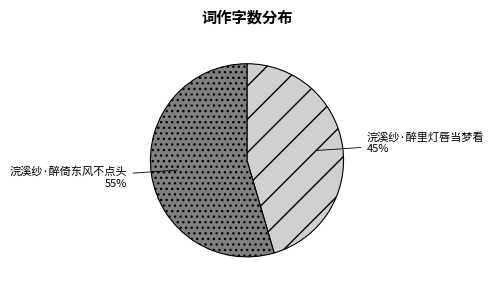

Is the sum of 浣溪纱·醉倚东风不点头 and 浣溪纱·醉里灯唇当梦看 greater than half?

Yes